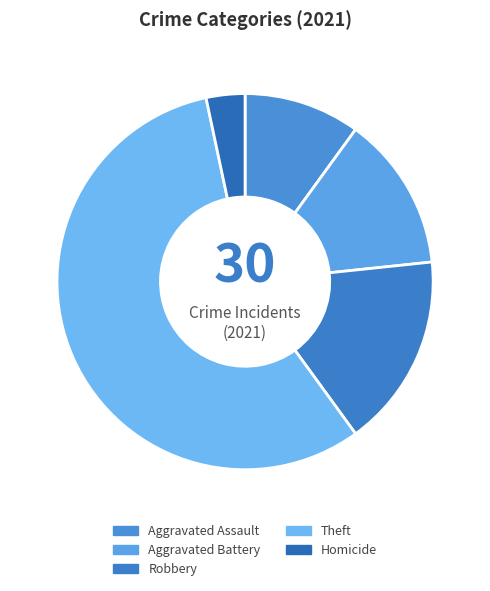

Is there a majority slice in this chart?

Yes